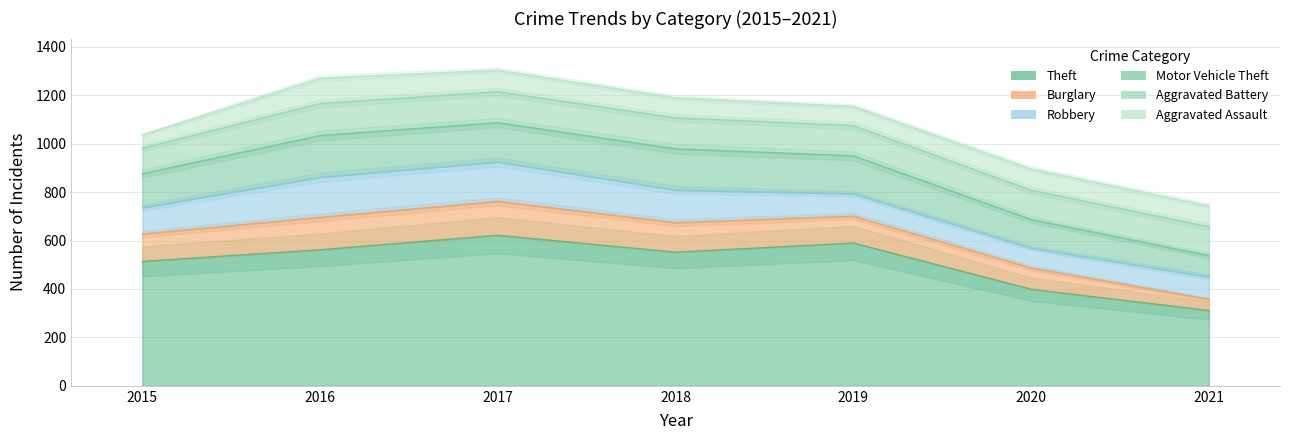

List the labels in order of Aggravated Assault value, largest first.

2016, 2017, 2020, 2021, 2018, 2019, 2015